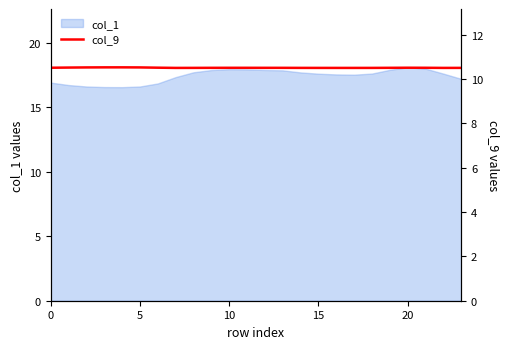

The value of col_1 at 10 is 24.4. True or false?

False